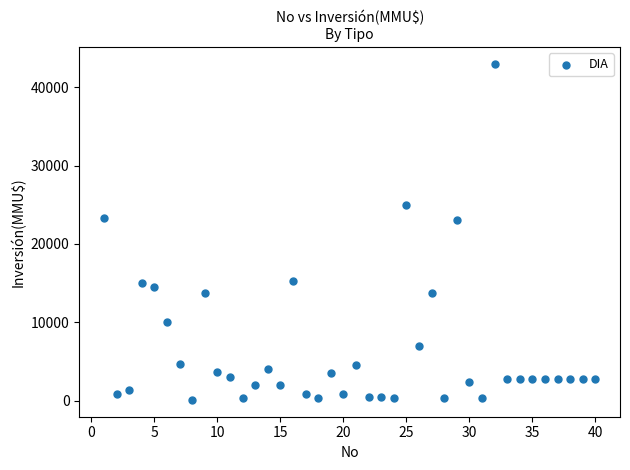

What is the range of X values (max minus min)?

39